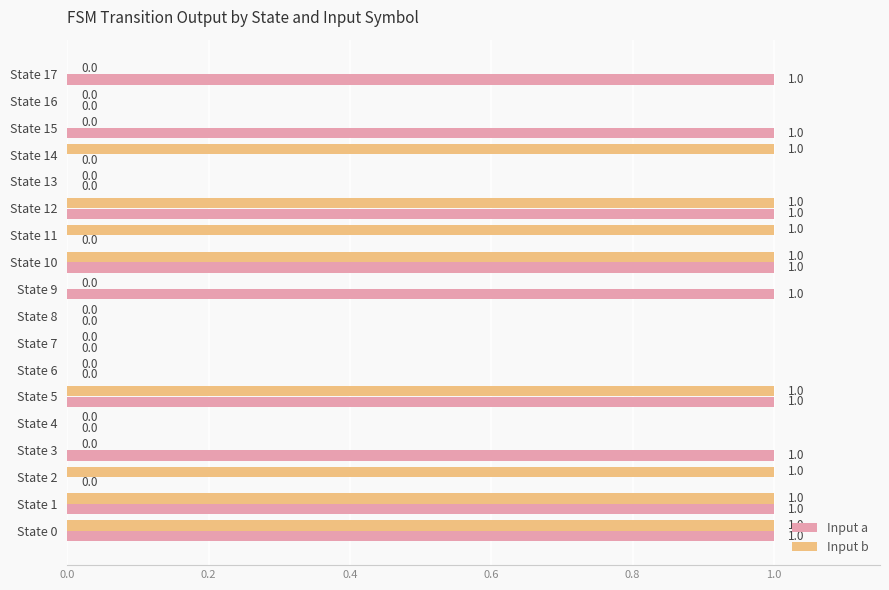

True or false: Input b has a value of -1 at State 8.

False